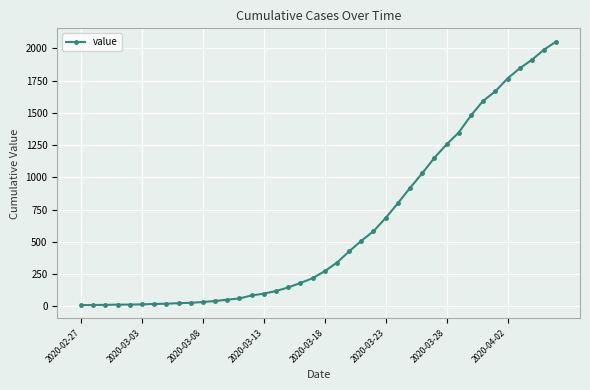

What is the sum of all values?

24820